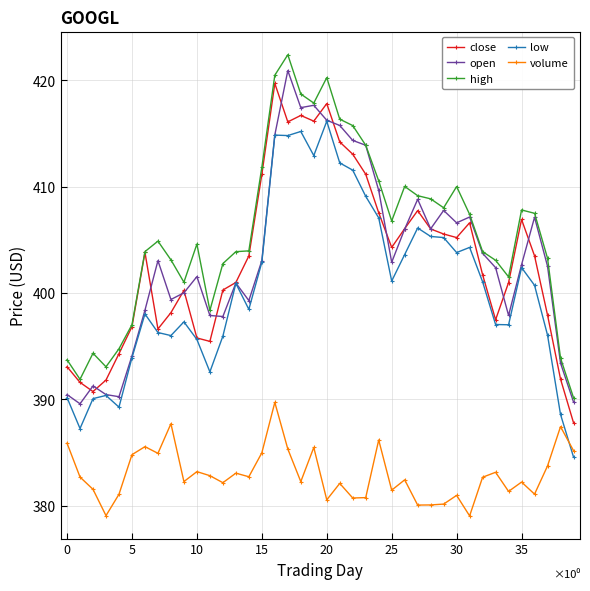

Does the chart display data point markers on the line(s)?

Yes